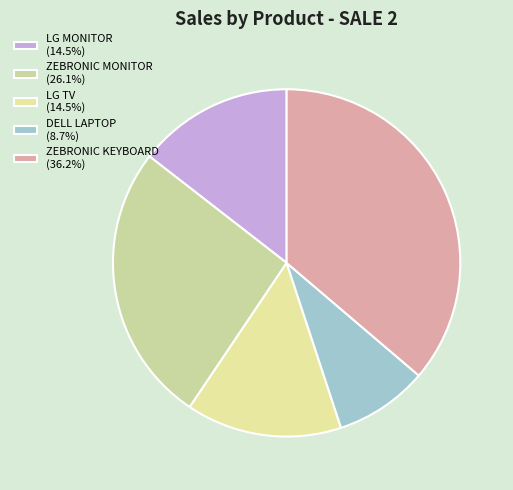

To the nearest percent, what is the difference between the ZEBRONIC KEYBOARD and LG TV slice percentages?

22%